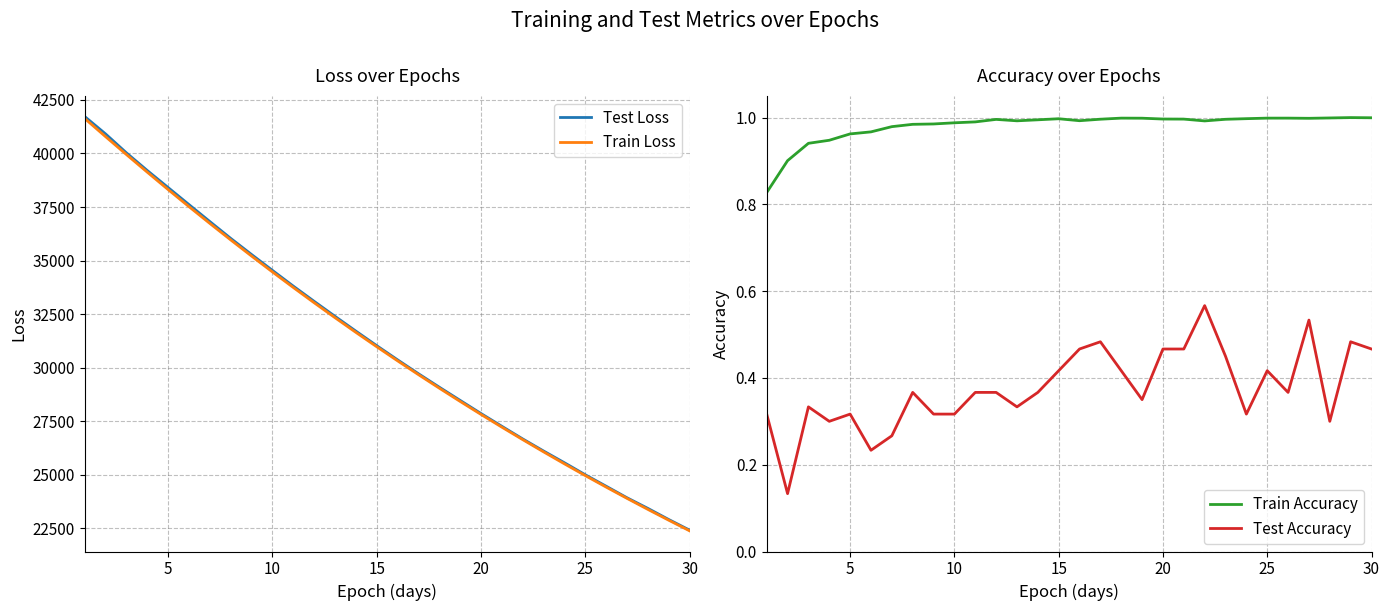

What is the sum of the Test Loss values at 10 and 20?

62392.4